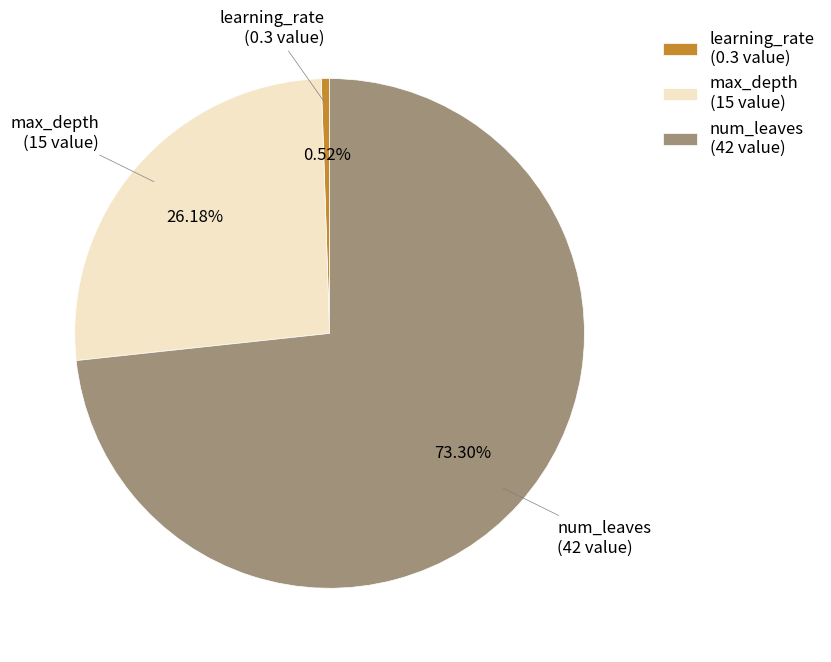

Is there any slice that represents more than half of the pie?

Yes